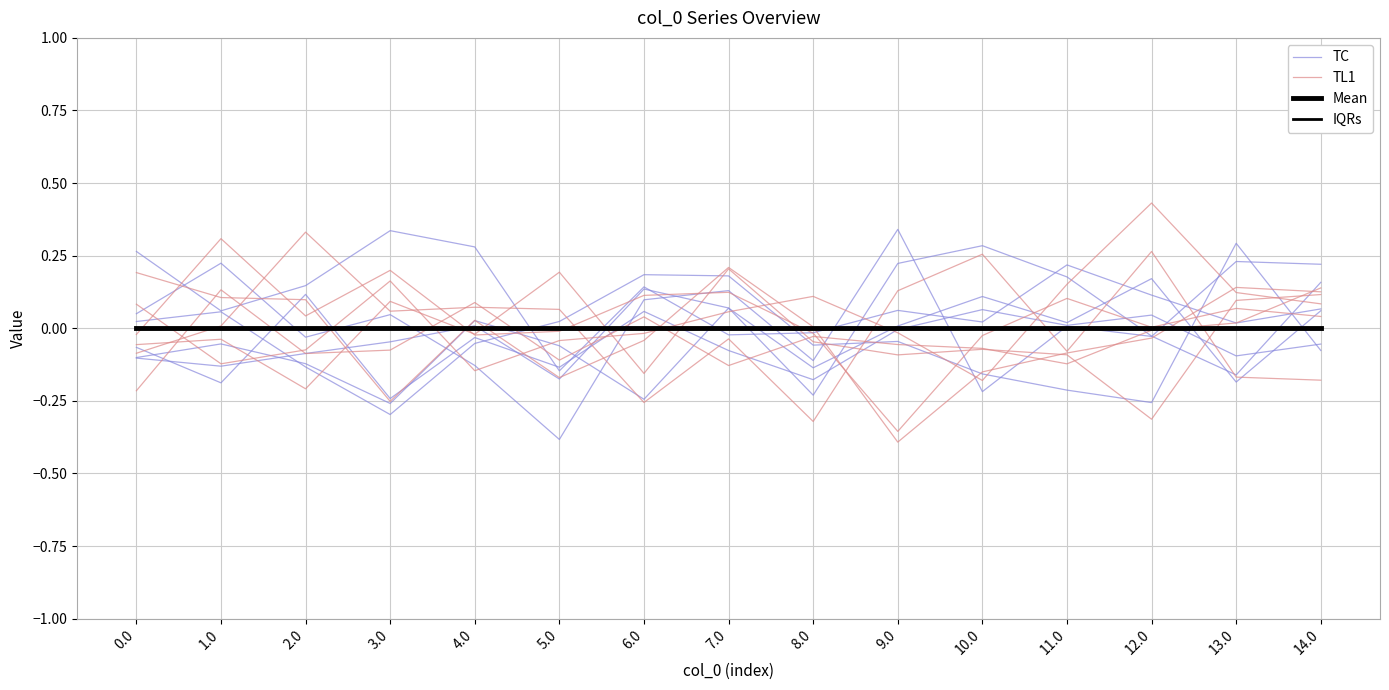

Is this an area chart (filled region under the line)?

No